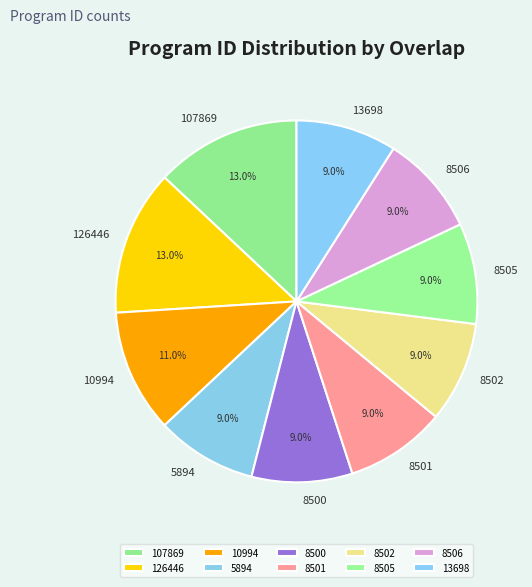

Approximately how many times larger is the value at 10994 compared to 8501?

1.2